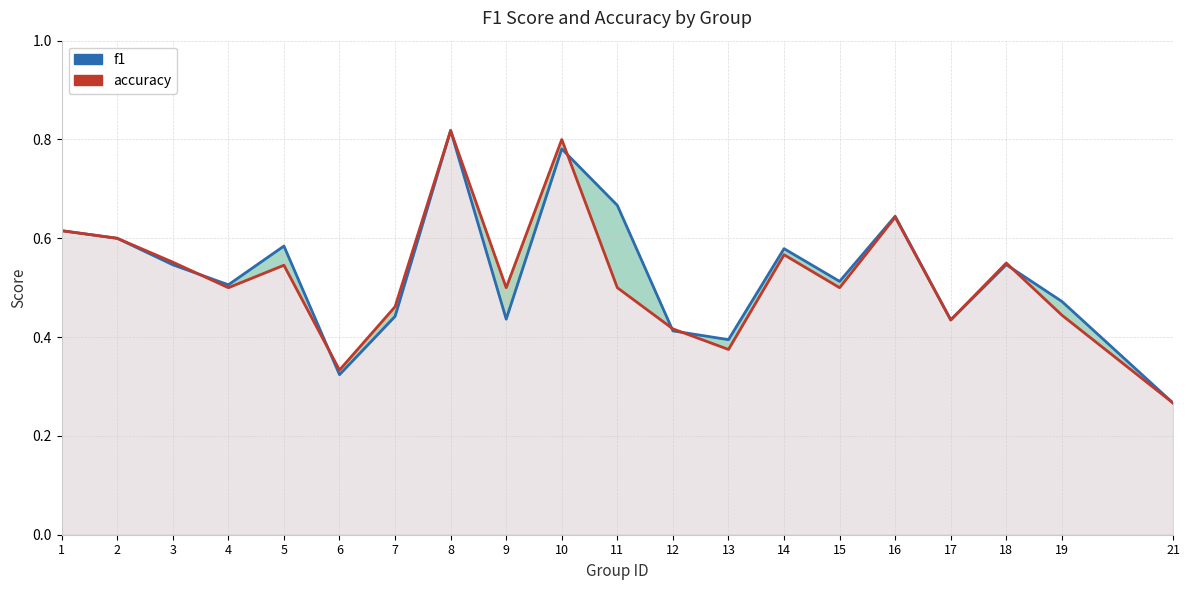

Rank the series by their average value, from lowest to highest.

accuracy, f1